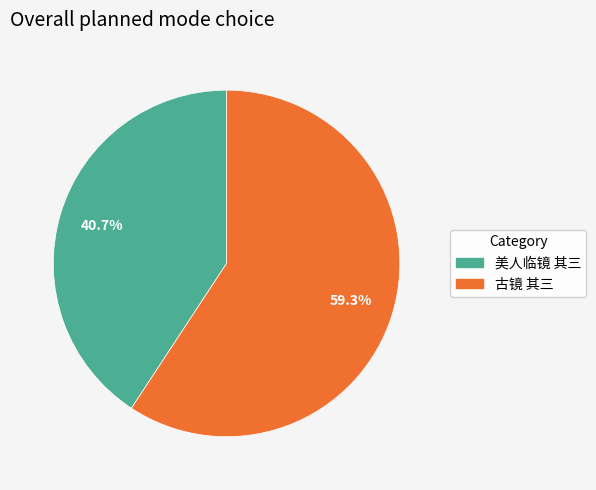

How many segments does this pie chart have?

2